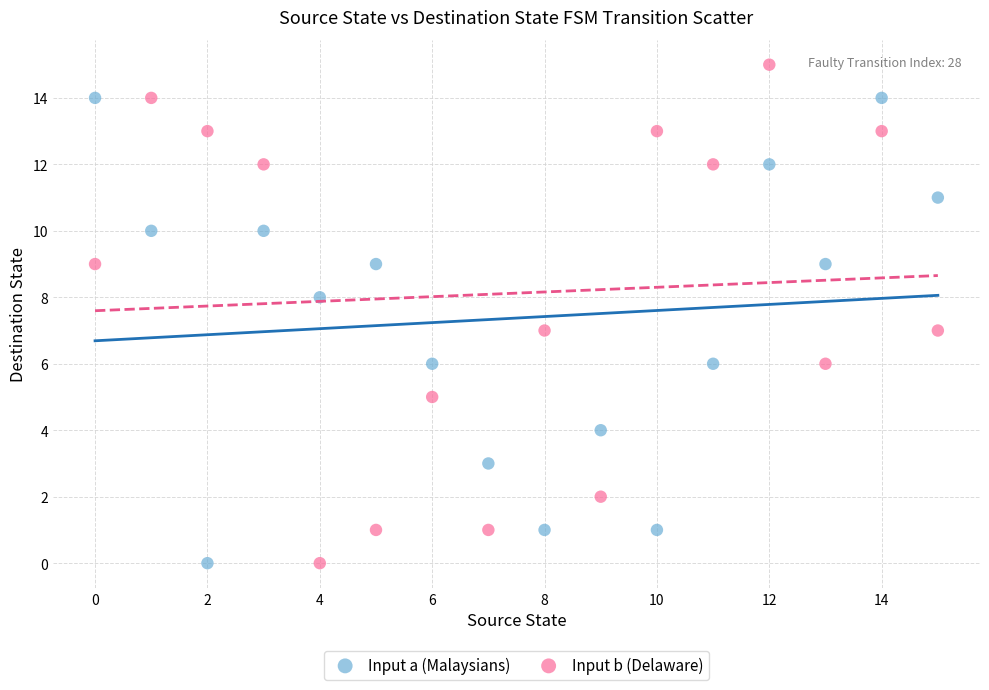

Which series has the largest Y range (max minus min)?

Input b (Delaware)